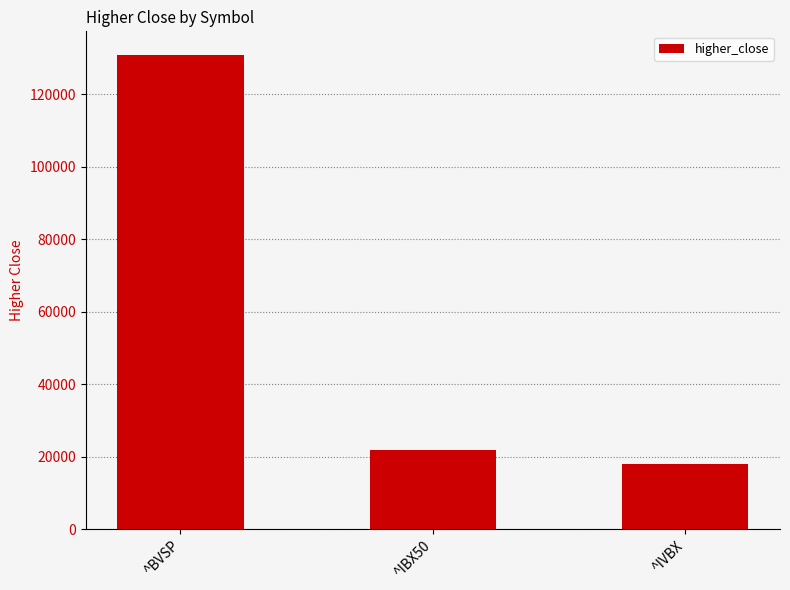

What is the label of the 1st bar from the left?

^BVSP